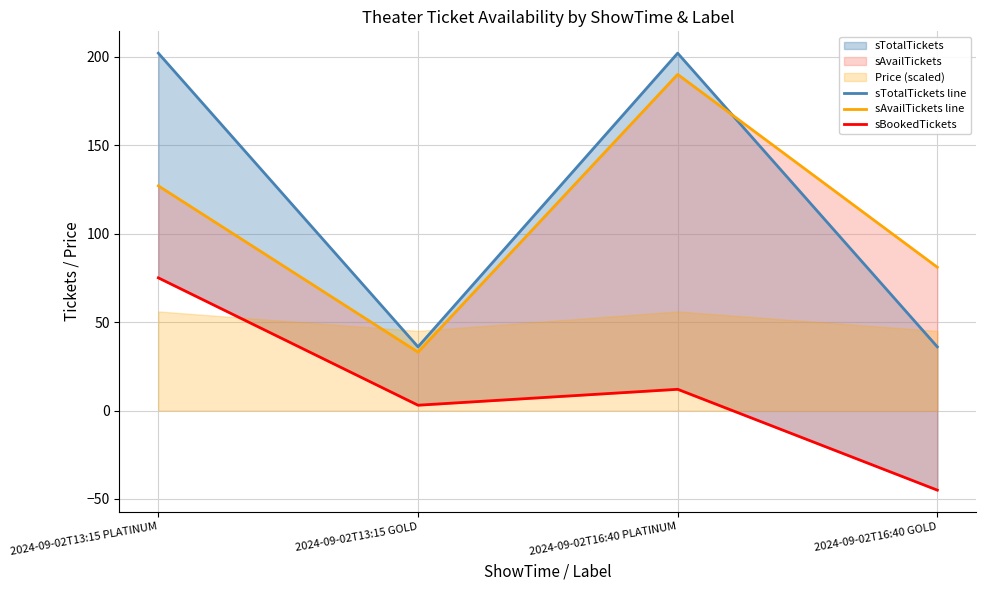

True or false: sAvailTickets line has a value of 90 at 2024-09-02T16:40 PLATINUM.

False